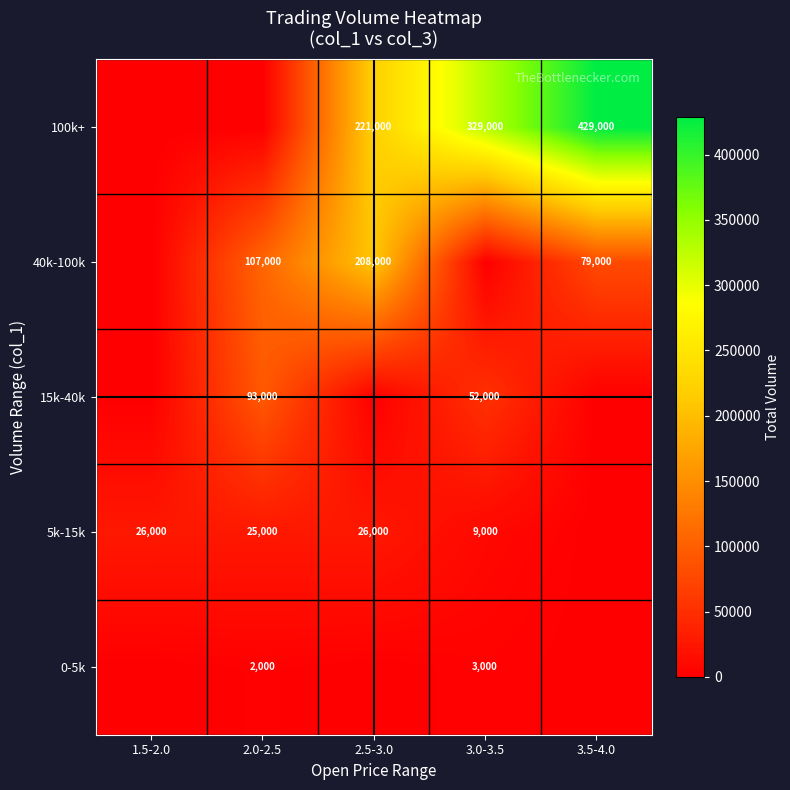

What is the greatest value displayed?

429000